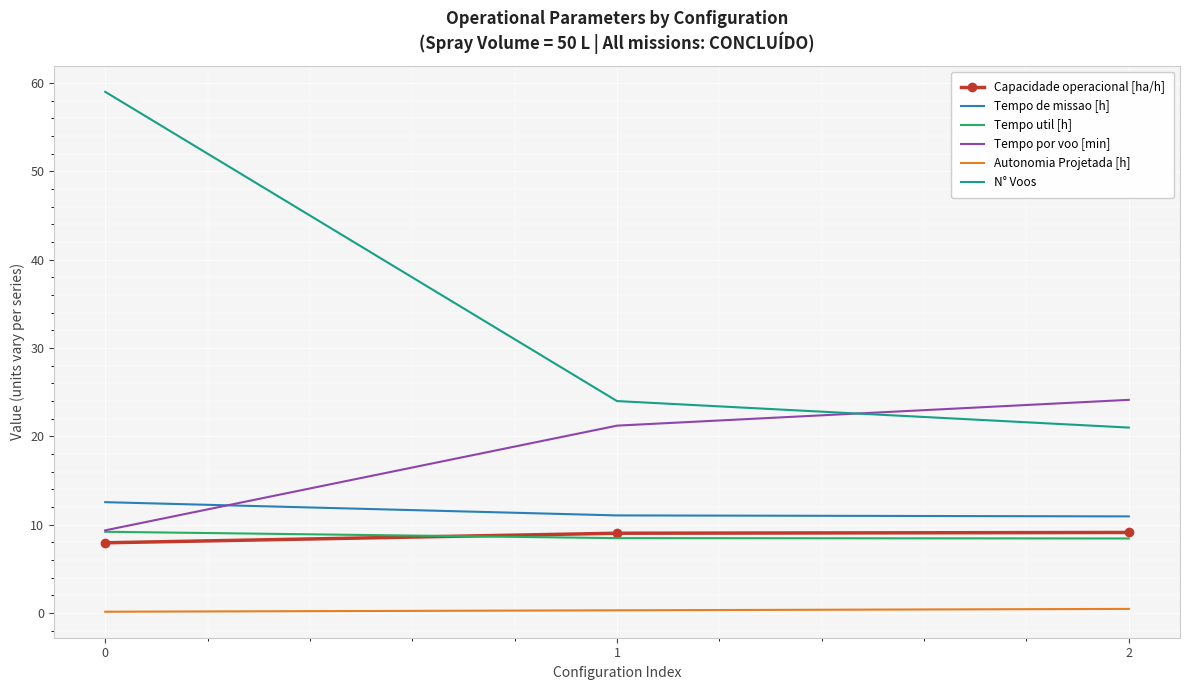

What is the sum of the Capacidade operacional [ha/h] values at 1 and 0?

17.0